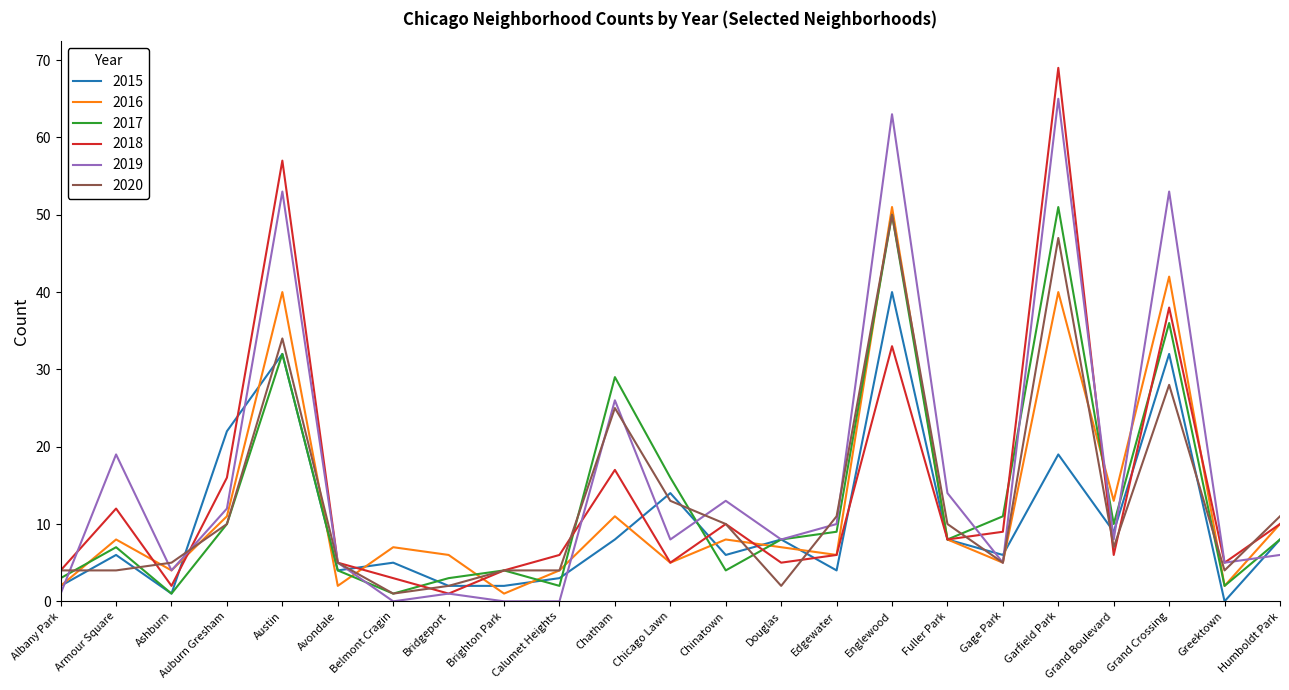

Which series has the largest total across all categories?

2019